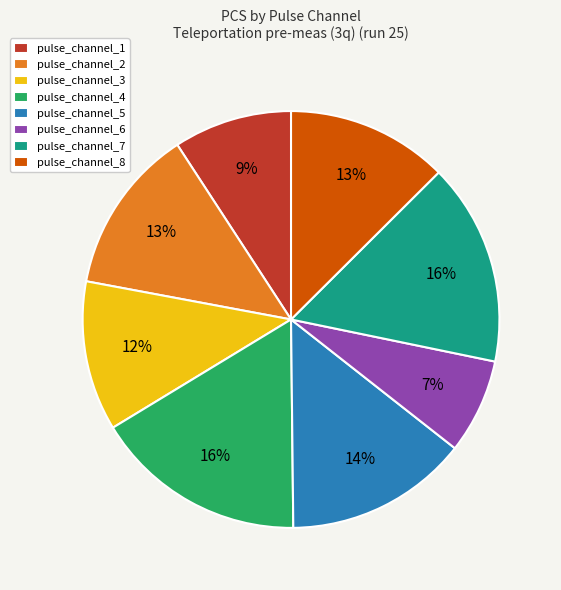

To the nearest percent, what percentage of the pie is pulse_channel_1?

9%